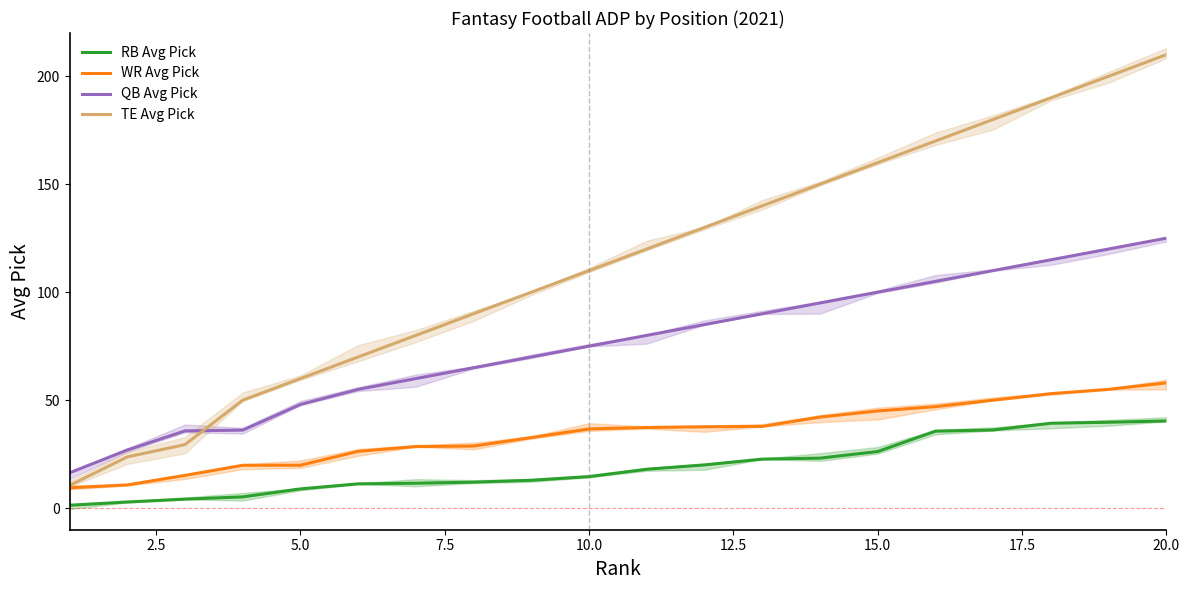

Reading right to left, what are all the values shown in this chart?

RB Avg Pick: 40.4	39.8	39.3	36.2	35.6	26.2	23.1	22.7	20.0	18.0	14.6	12.9	12.0	11.5	11.2	8.9	5.2	4.2	2.8	1.3
WR Avg Pick: 58.0	55.0	53.0	50.0	47.0	45.0	42.2	37.9	37.6	37.4	36.7	32.7	28.7	28.5	26.3	19.9	19.8	15.2	10.7	9.4
QB Avg Pick: 125.0	120.0	115.0	110.0	105.0	100.0	95.0	90.0	85.0	80.0	75.0	70.0	65.0	60.0	55.0	48.0	36.1	35.8	26.9	16.3
TE Avg Pick: 210.0	200.0	190.0	180.0	170.0	160.0	150.0	140.0	130.0	120.0	110.0	100.0	90.0	80.0	70.0	60.0	50.0	29.4	23.7	10.5